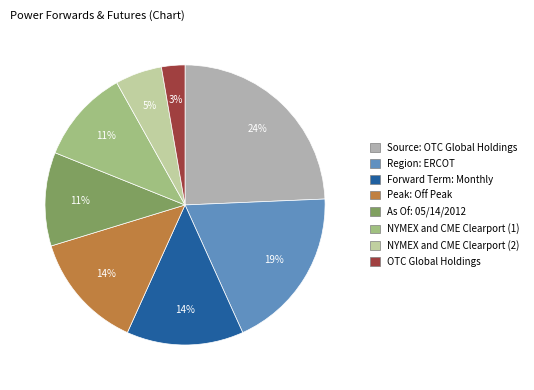

Is there any slice that represents more than half of the pie?

No